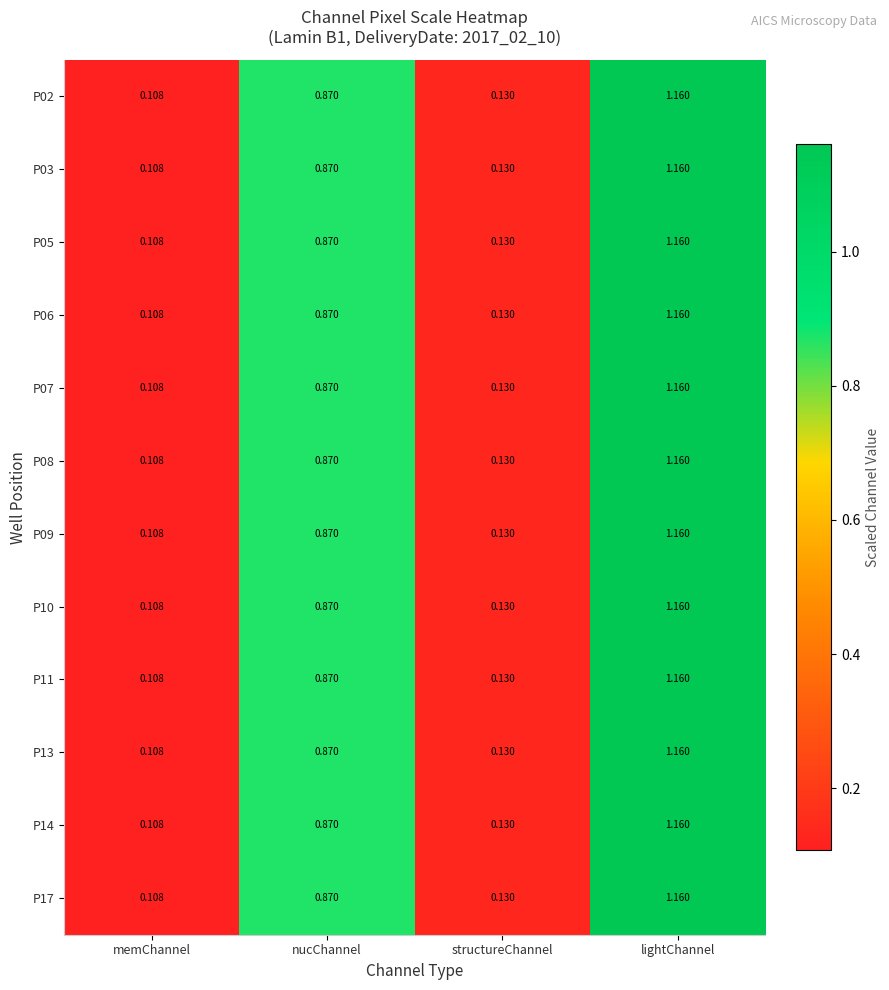

Where is P05 nearest to the value 0?

memChannel